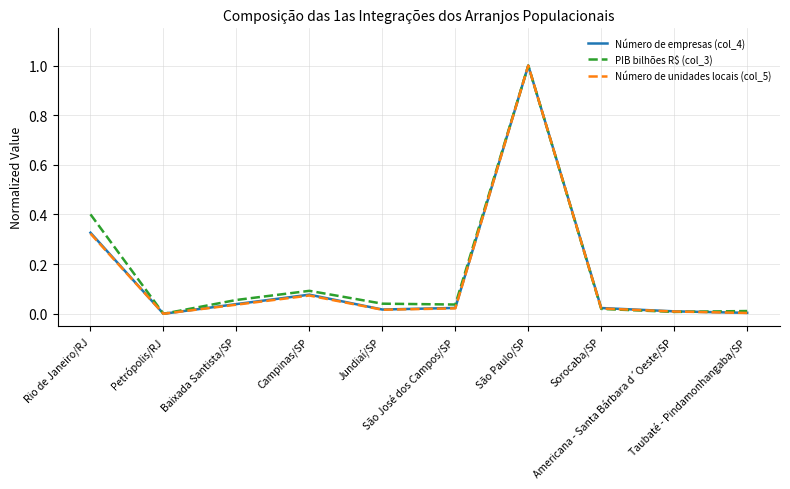

What is the maximum value shown in the chart?

1.0